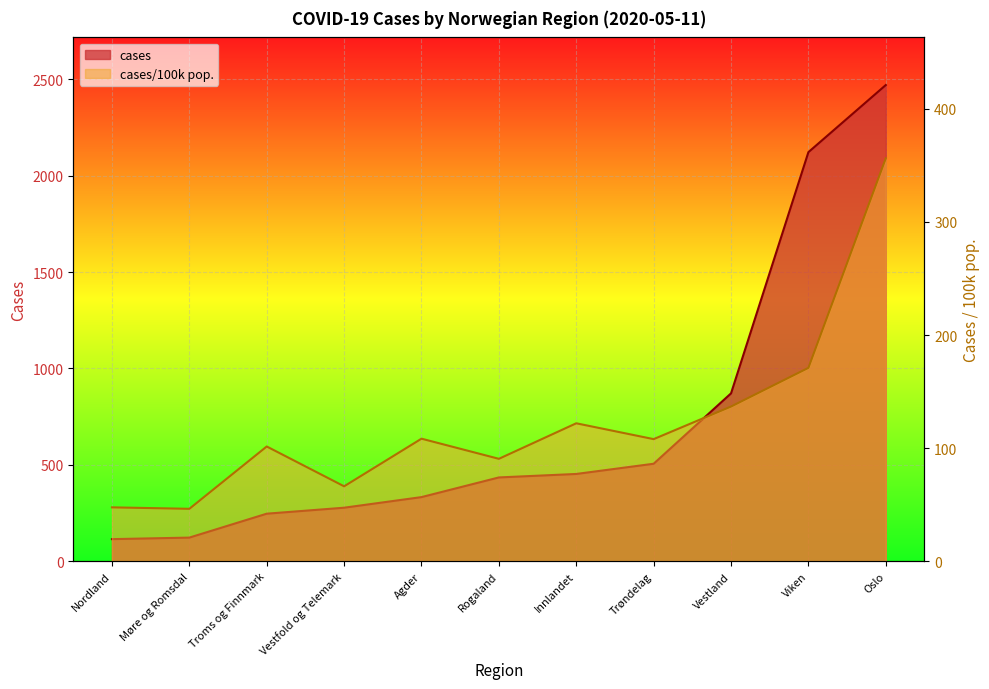

Reading right to left, what are all the values shown in this chart?

cases: Oslo=2470.0	Viken=2122.0	Vestland=871.0	Trøndelag=506.0	Innlandet=453.0	Rogaland=435.0	Agder=333.0	Vestfold og Telemark=278.0	Troms og Finnmark=247.0	Møre og Romsdal=123.0	Nordland=115.0
cases/100k pop.: Oslo=356.2	Viken=171.0	Vestland=136.8	Trøndelag=108.0	Innlandet=122.0	Rogaland=90.6	Agder=108.4	Vestfold og Telemark=66.3	Troms og Finnmark=101.5	Møre og Romsdal=46.4	Nordland=47.7